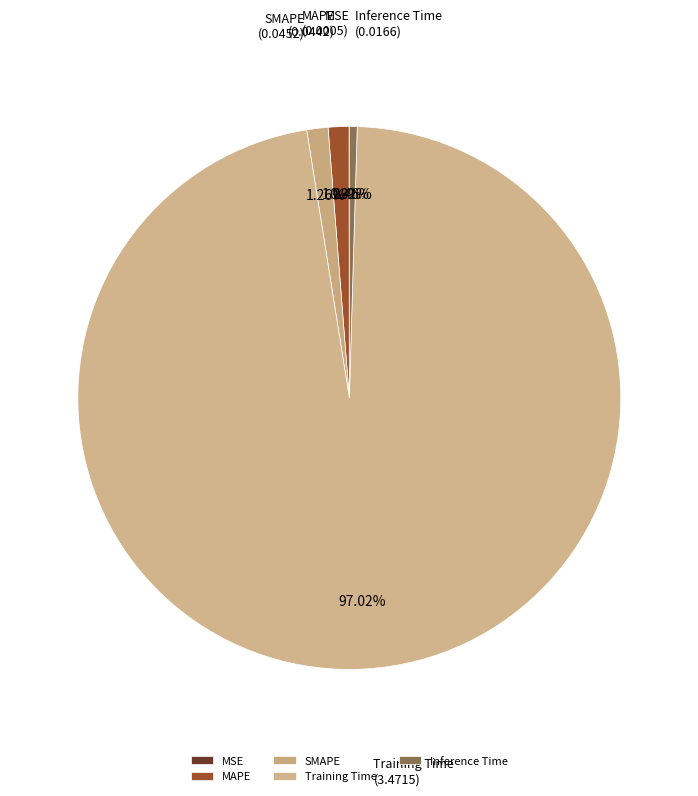

Does Inference Time represent more than half of the total?

No